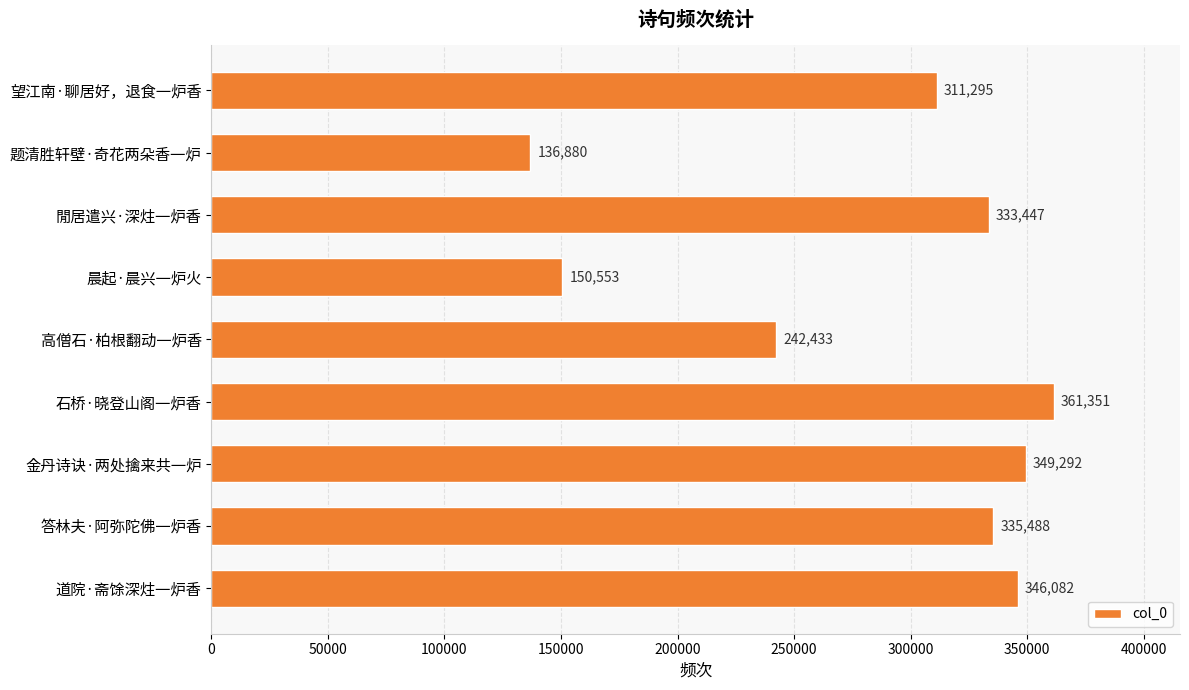

Approximately how many times larger is the value at 晨起·晨兴一炉火 compared to 閒居遣兴·深炷一炉香?

0.5